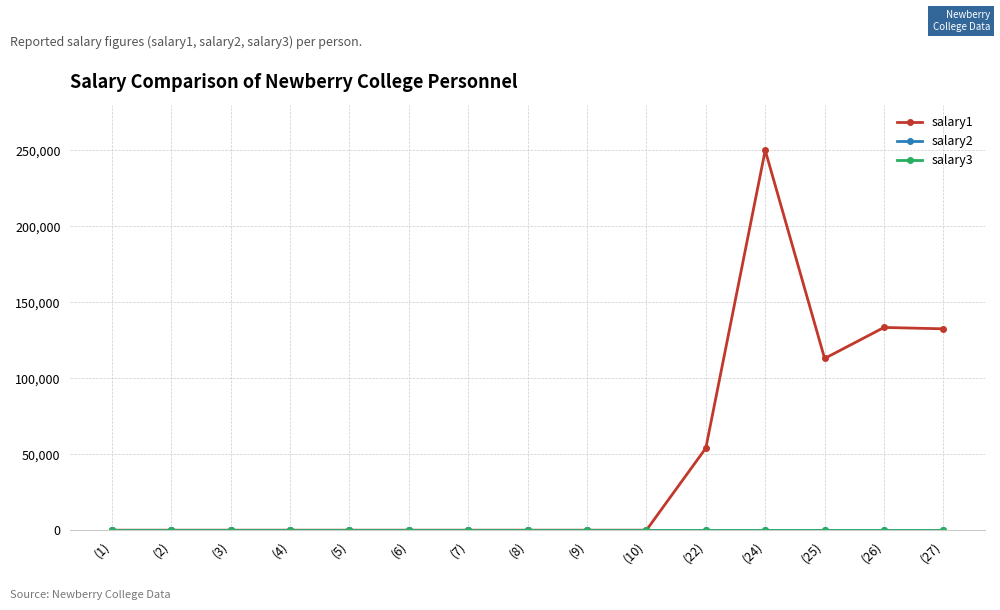

Which has a higher value, (22) or (25)?

(25)